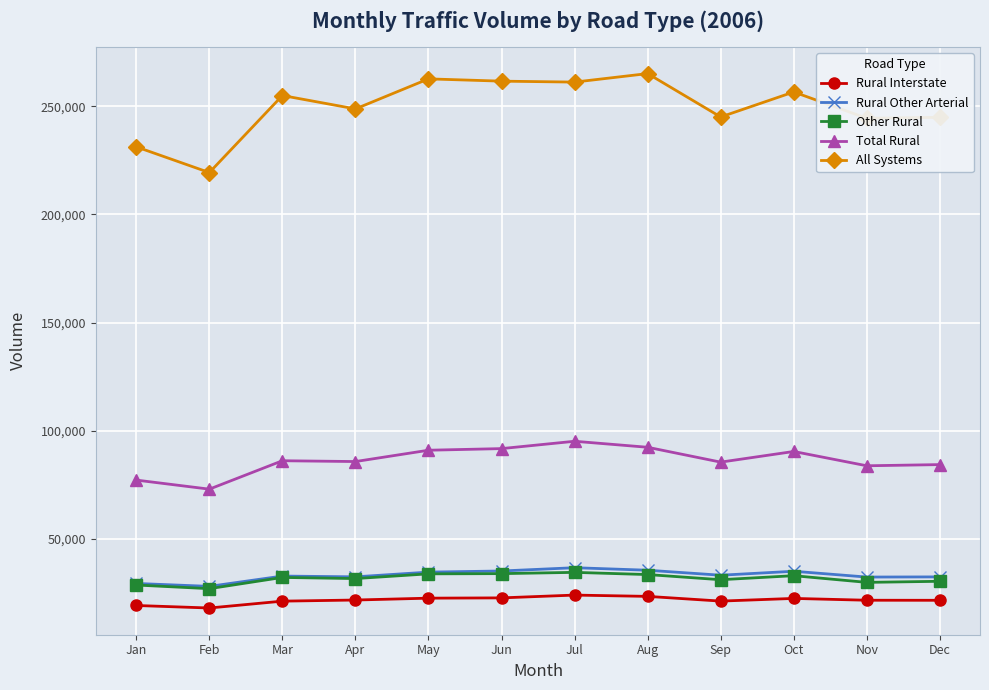

What is the greatest value displayed?

265158